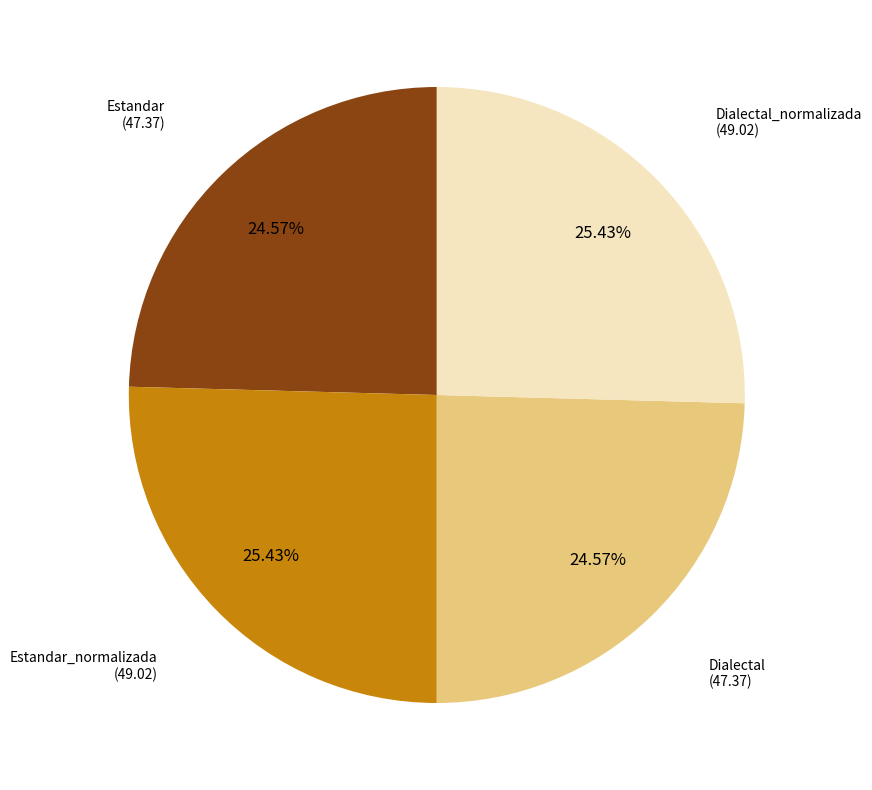

Approximately how many times larger is the value at Estandar compared to Dialectal?

1.0